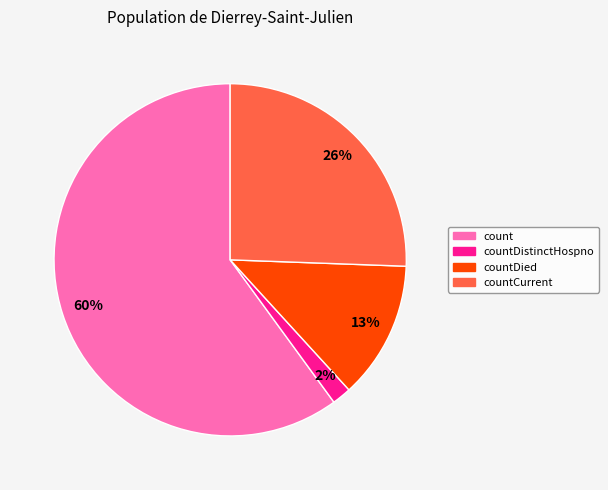

To the nearest percent, what portion does countDied represent?

13%